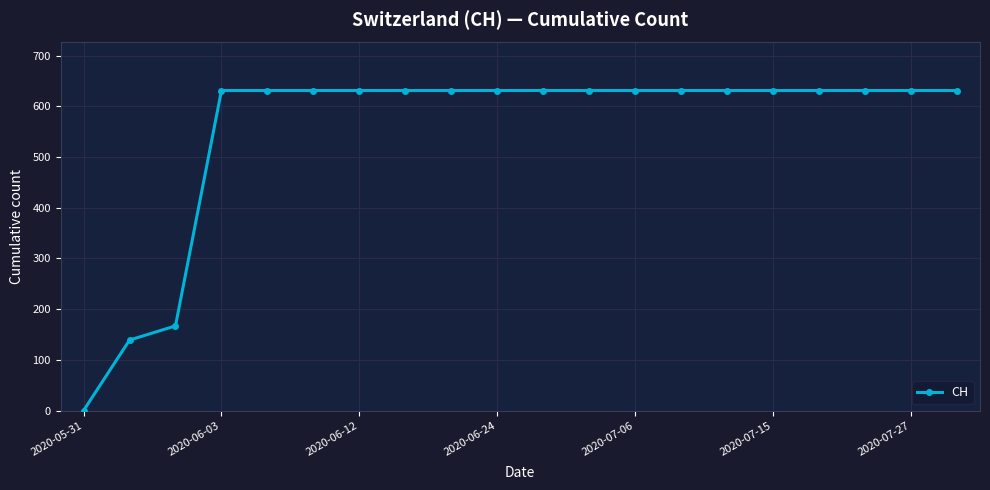

What is the greatest value displayed?

631